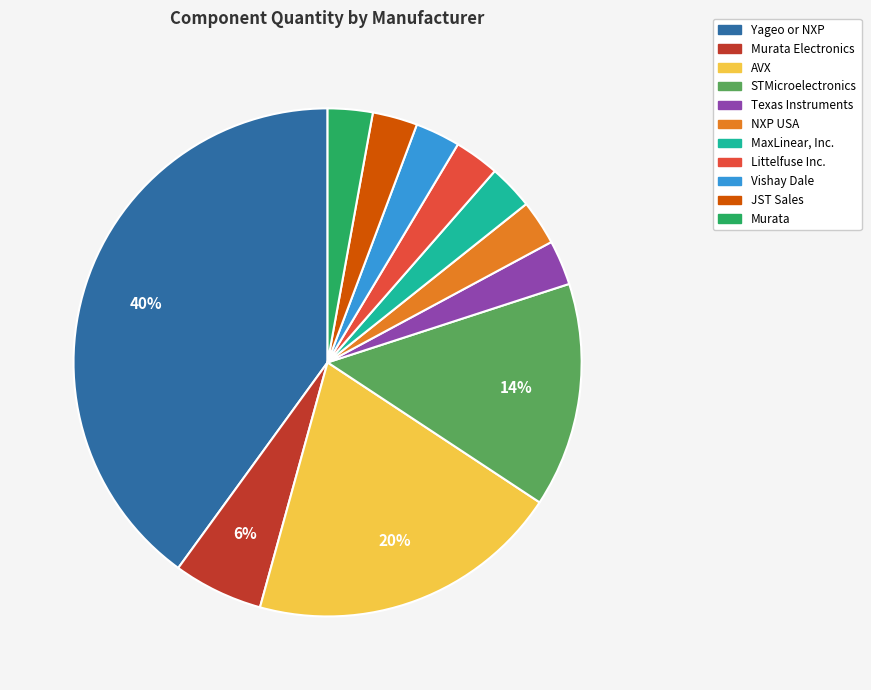

To the nearest percent, what is the difference between the largest and smallest slice percentages?

37%